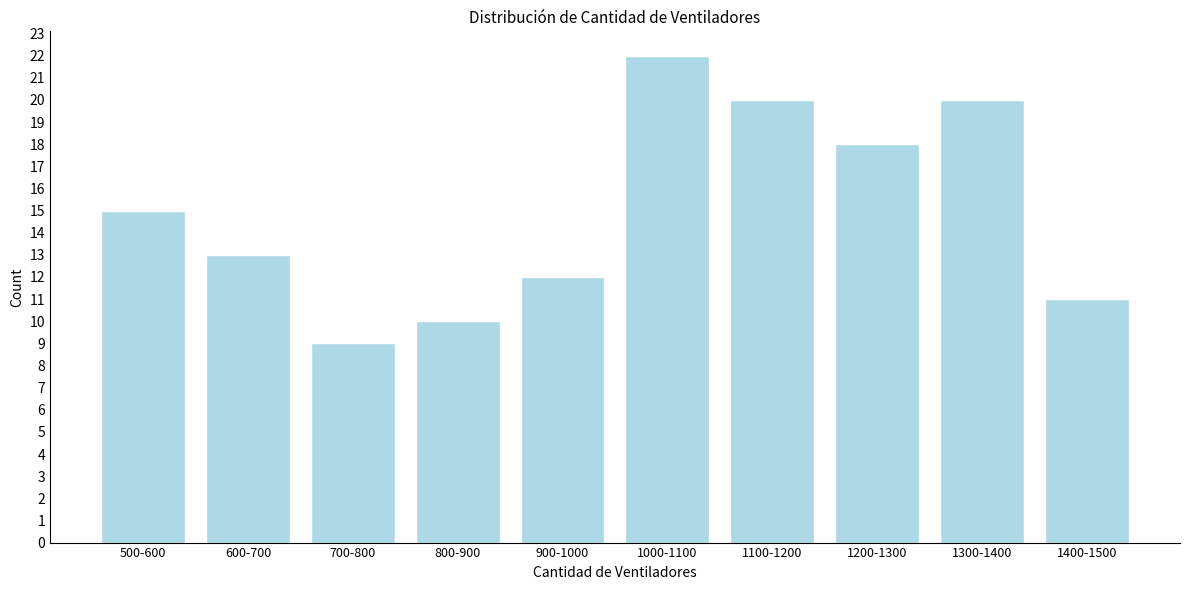

Reading right to left, what are all the values shown in this chart?

11	20	18	20	22	12	10	9	13	15